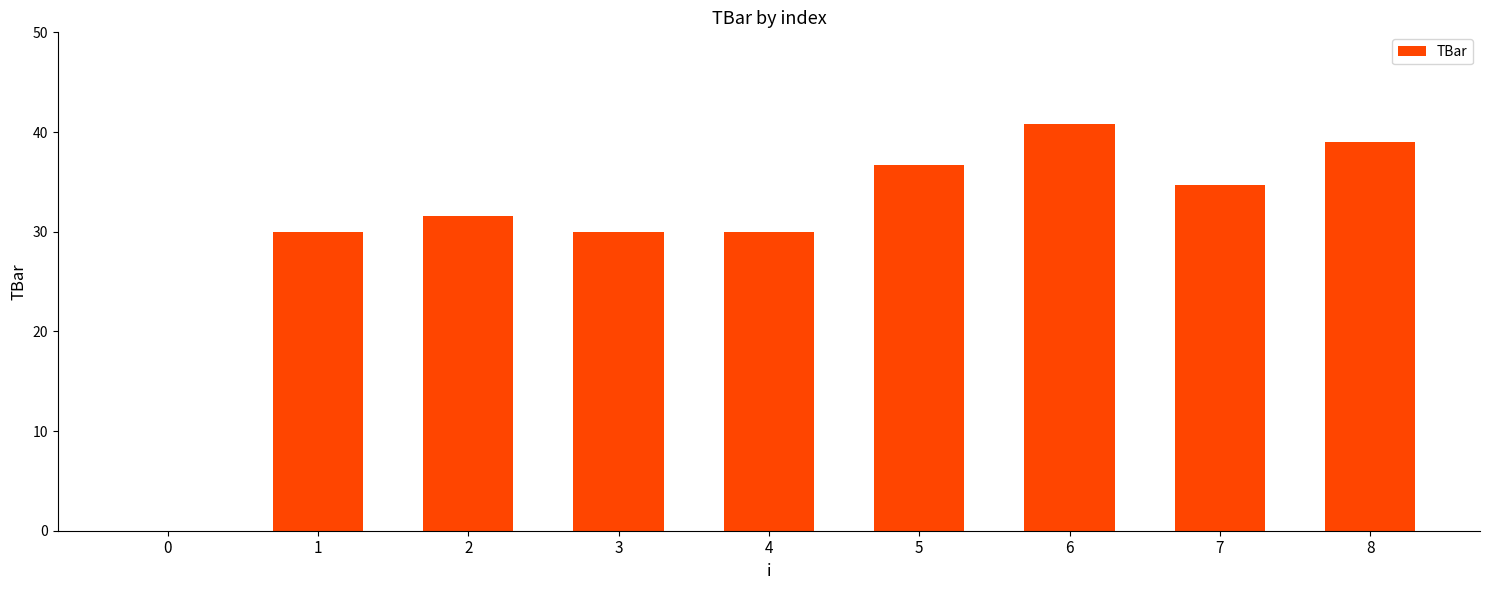

The value at 7 is 34.7. True or false?

True